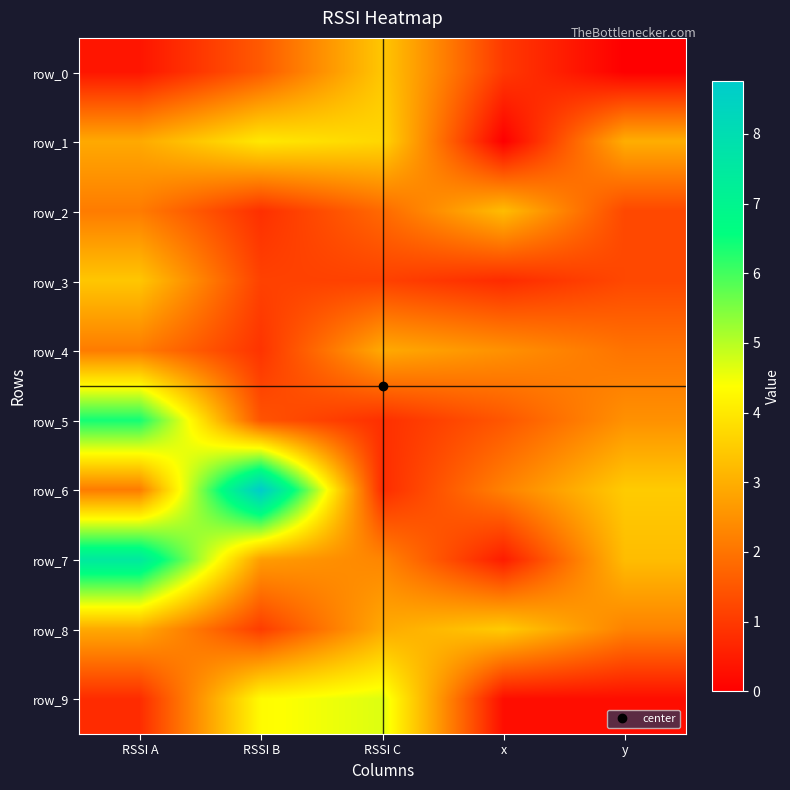

Where is row_3 nearest to the value 2?

y